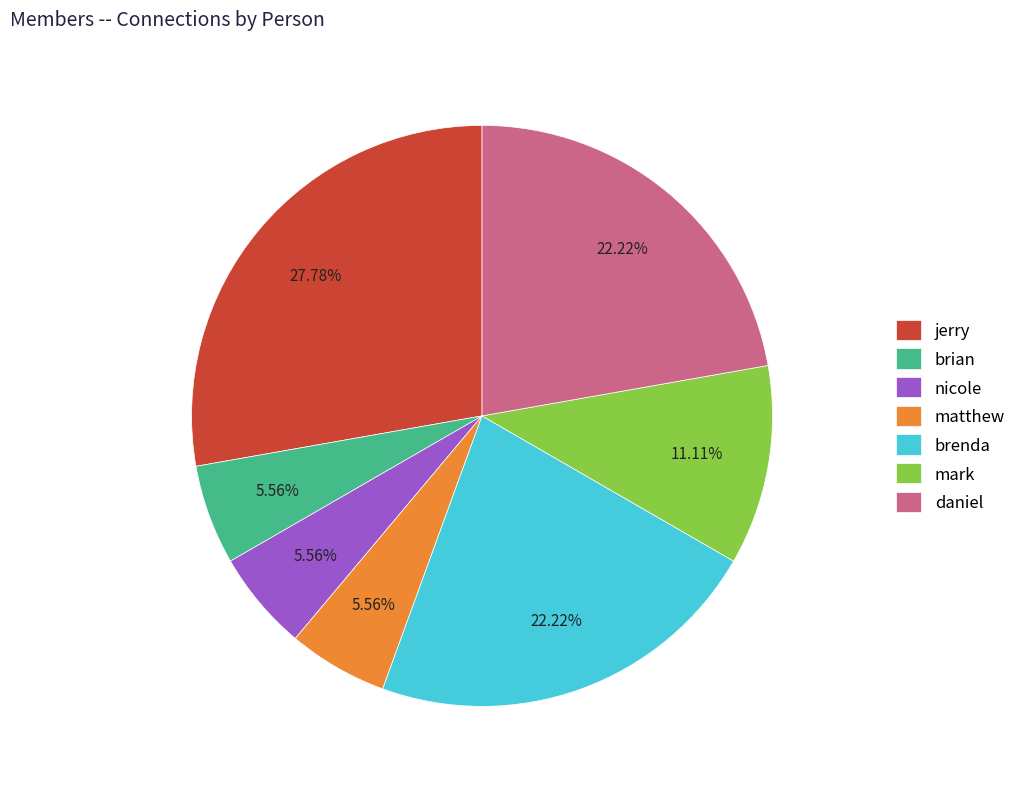

Does mark account for over 50% of the chart?

No